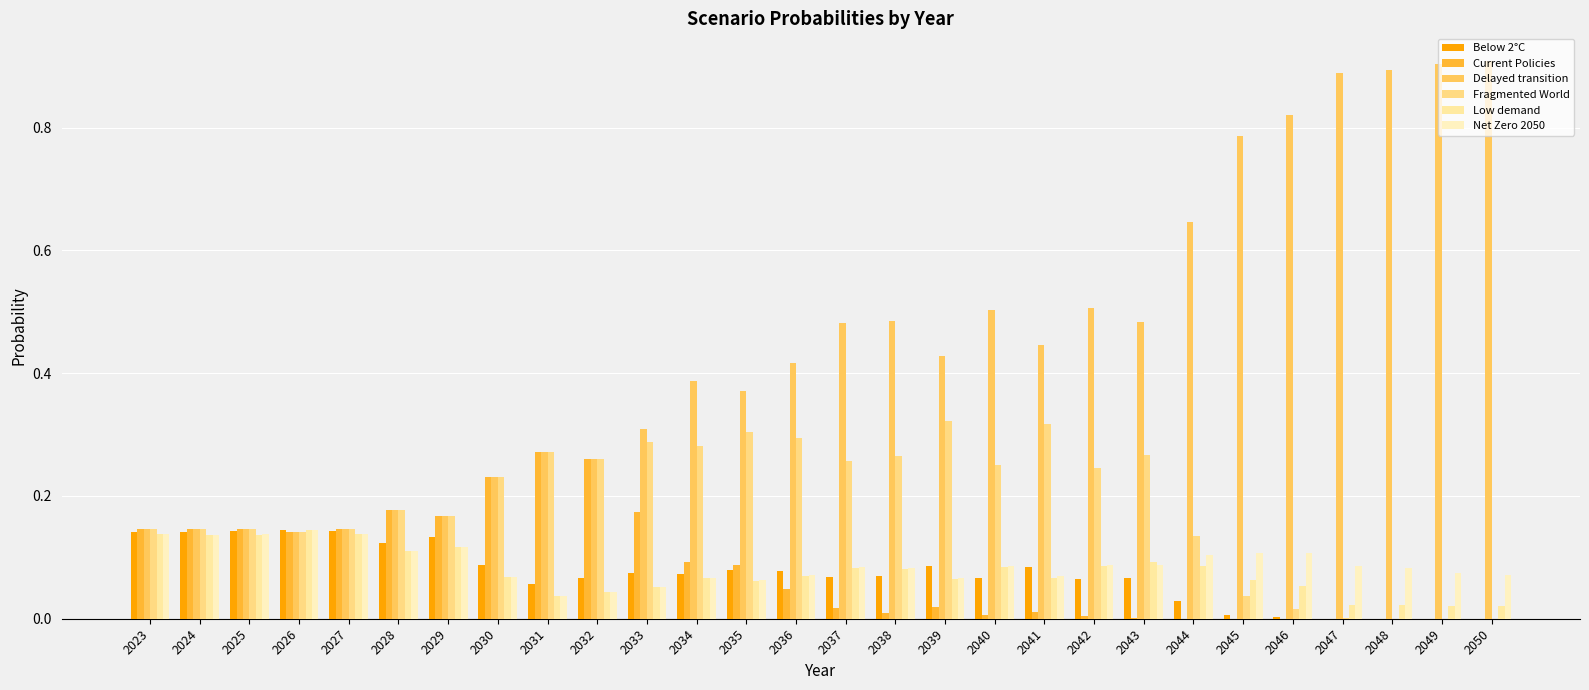

How many groups of bars are there?

28